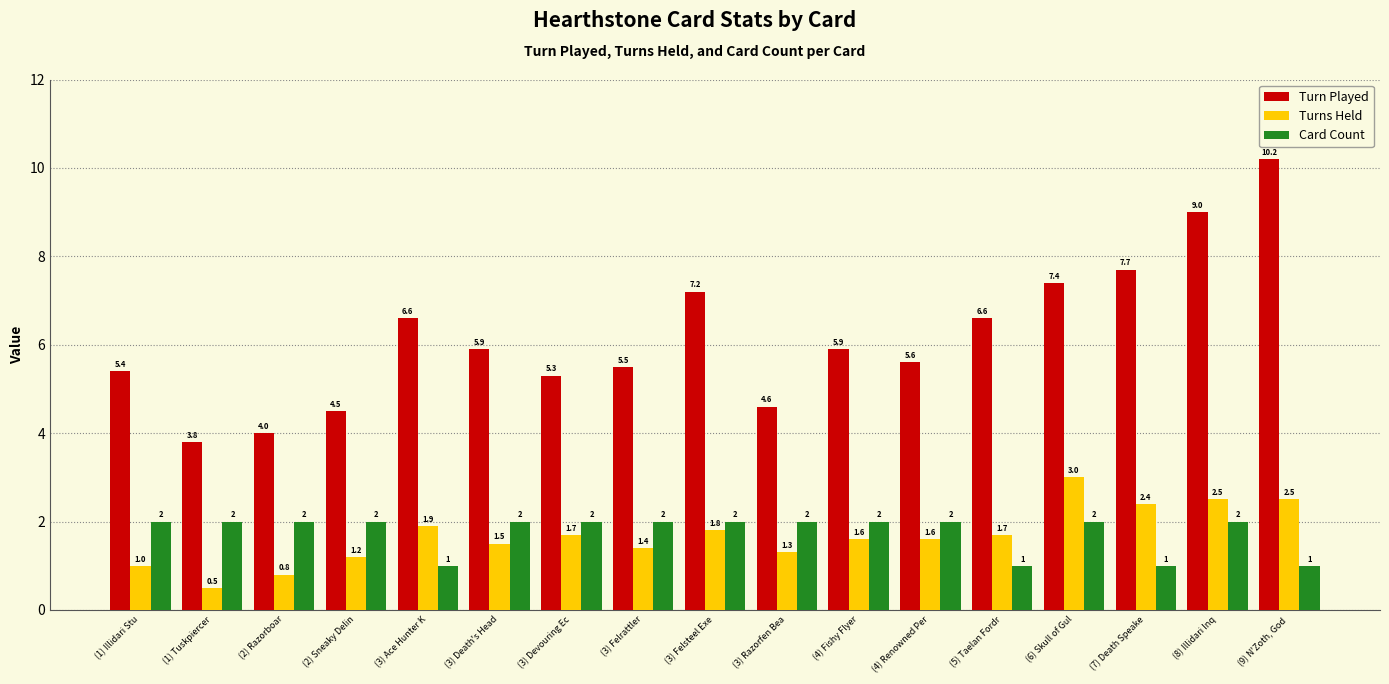

Rank the series at (3) Felrattler from highest to lowest value.

Turn Played, Card Count, Turns Held